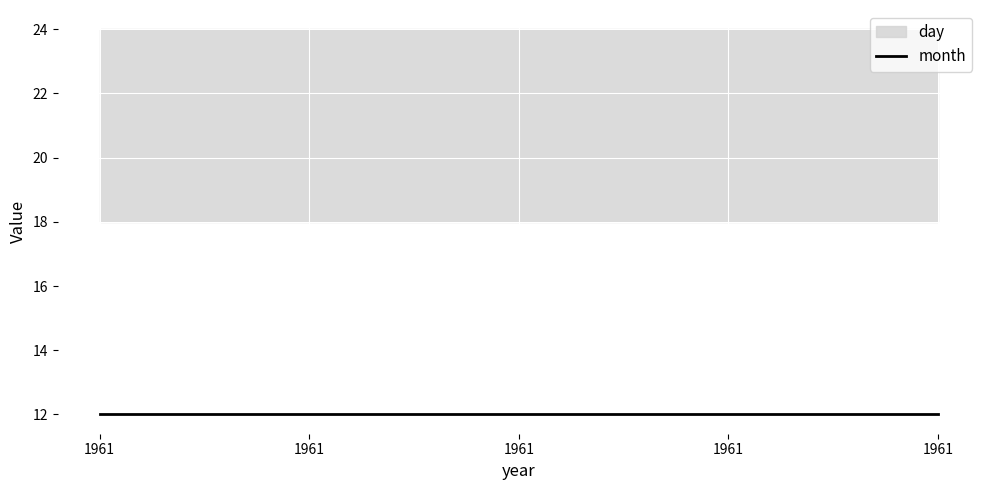

True or false: month has a value of 4 at 1961.

False